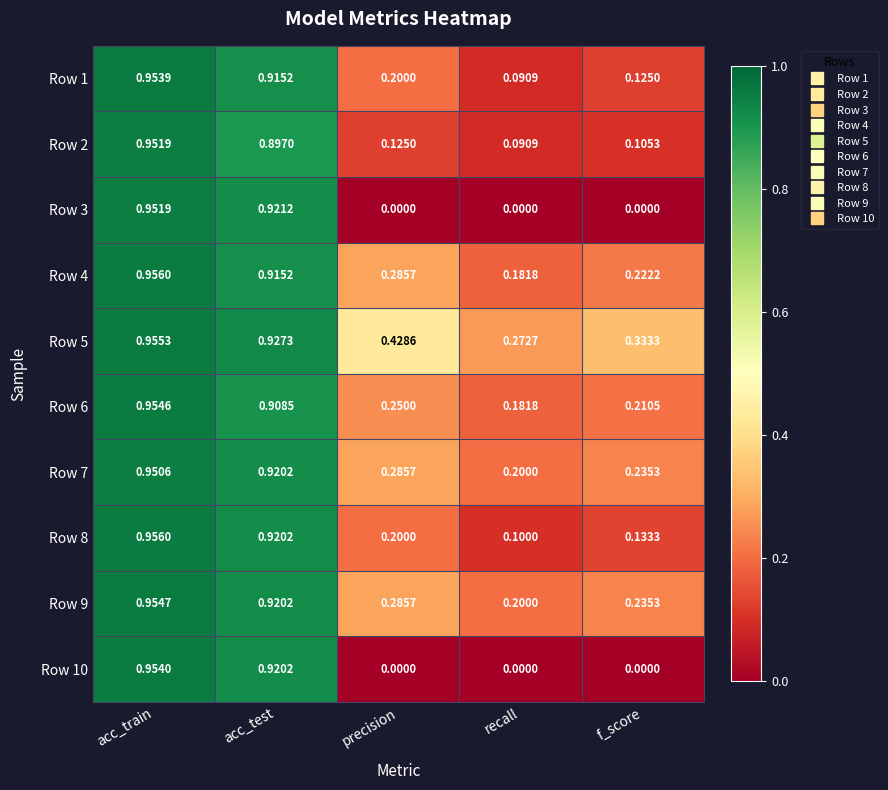

Is the value of Row 10 at precision greater than the value of Row 8 at recall?

No